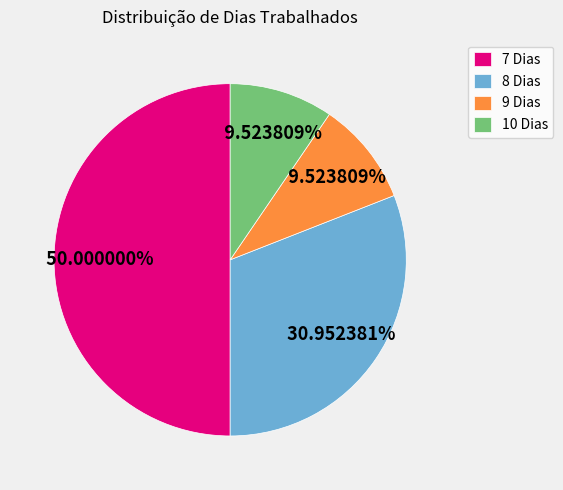

Between 7 Dias and 10 Dias, which is larger?

7 Dias